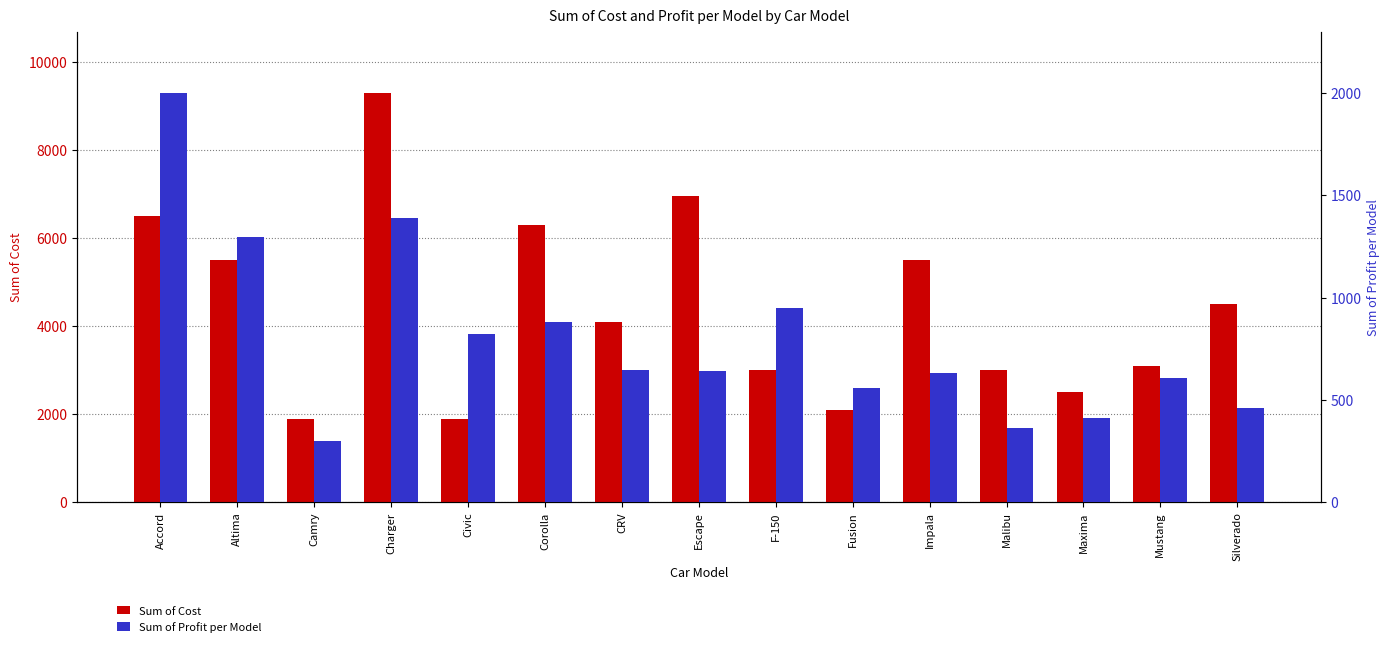

What is the total value across all series at Mustang?

3706